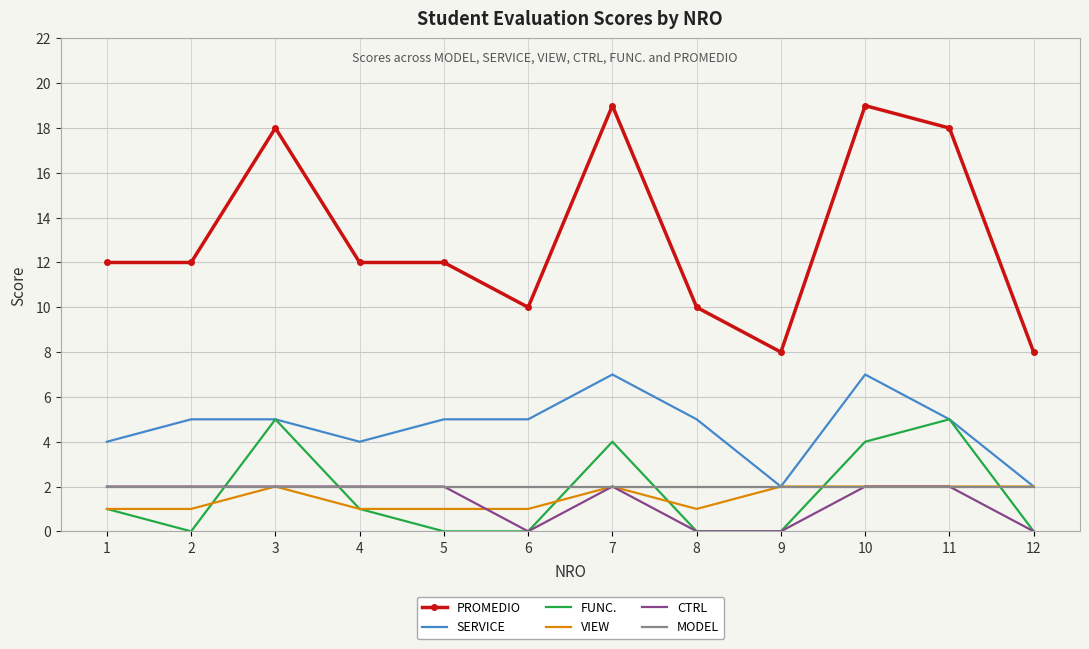

True or false: PROMEDIO and FUNC. cross at least once.

False